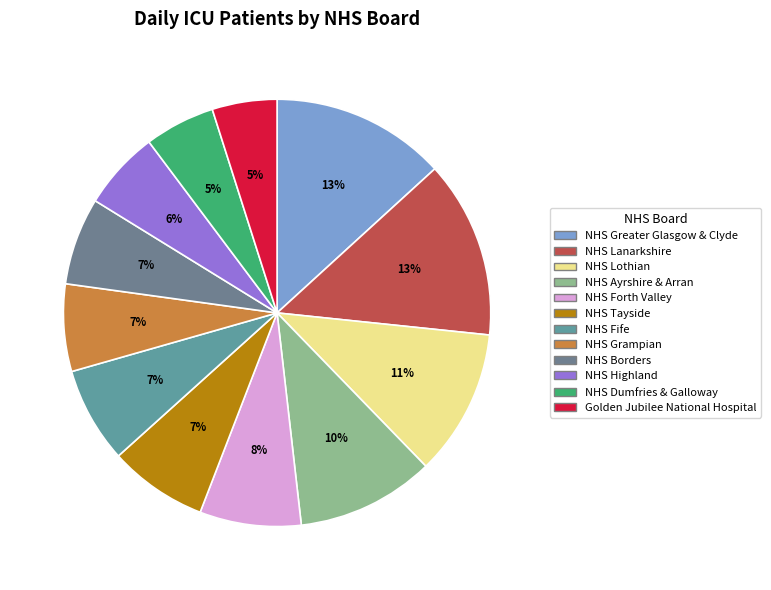

Rank the categories by value from lowest to highest.

Golden Jubilee National Hospital, NHS Dumfries & Galloway, NHS Highland, NHS Grampian, NHS Borders, NHS Fife, NHS Tayside, NHS Forth Valley, NHS Ayrshire & Arran, NHS Lothian, NHS Greater Glasgow & Clyde, NHS Lanarkshire